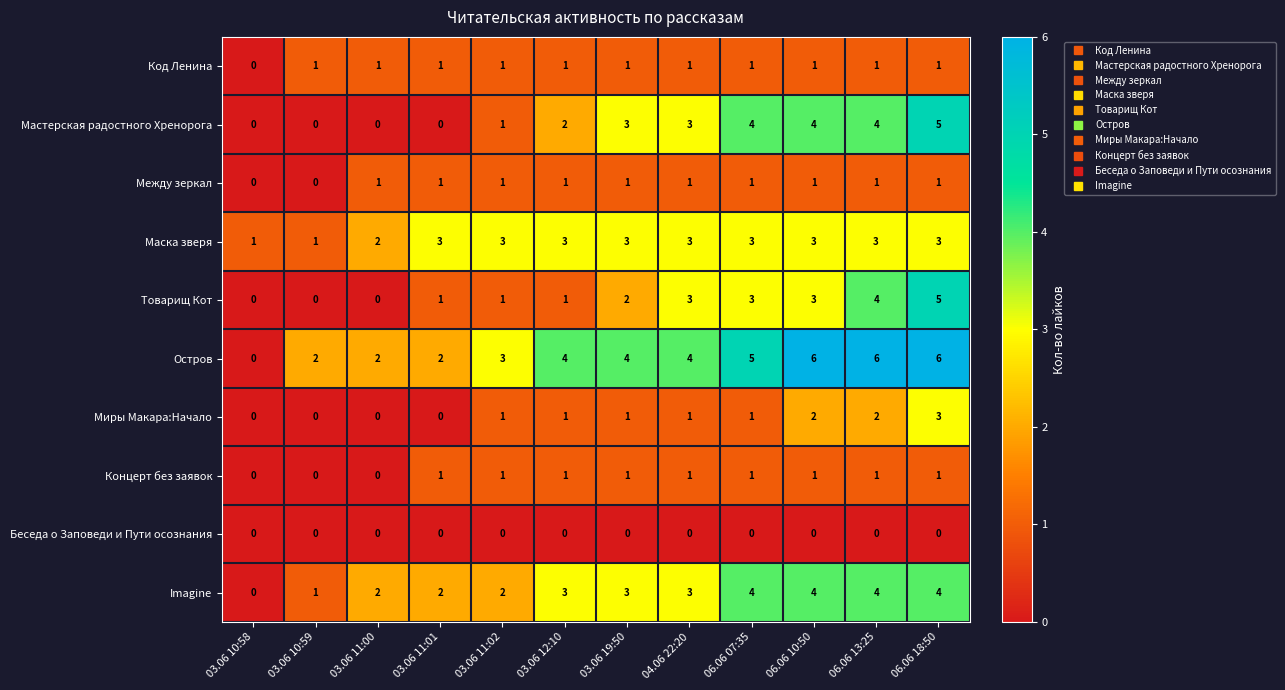

What is the maximum value shown in the chart?

6